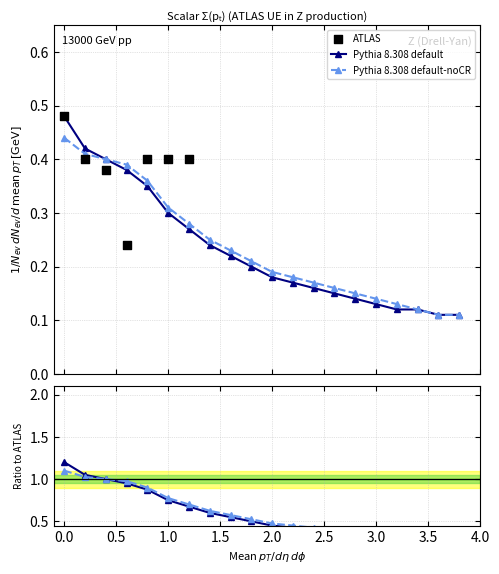

Which series contains the highest Y value?

Pythia 8.308 default